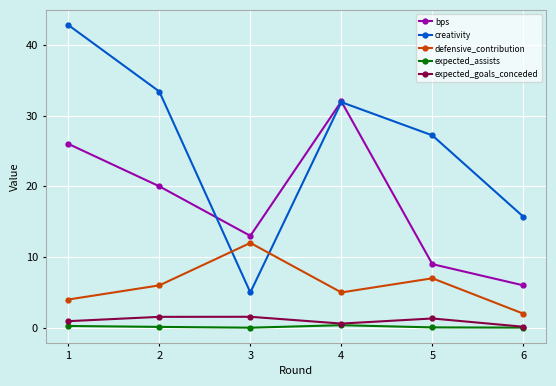

What is the greatest value displayed?

42.8